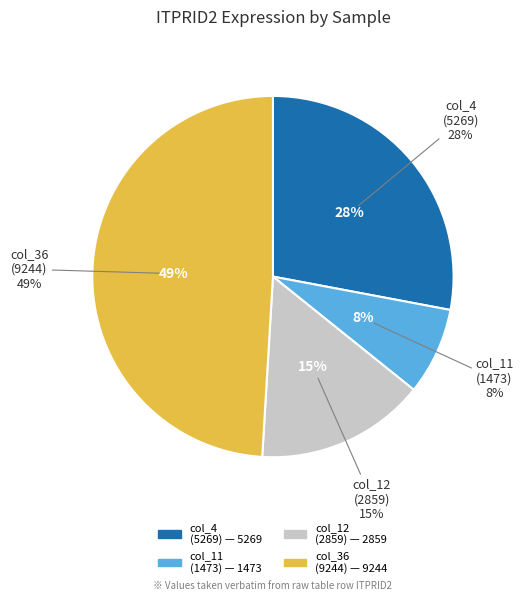

To the nearest percent, what is the difference between the largest and smallest slice percentages?

41%